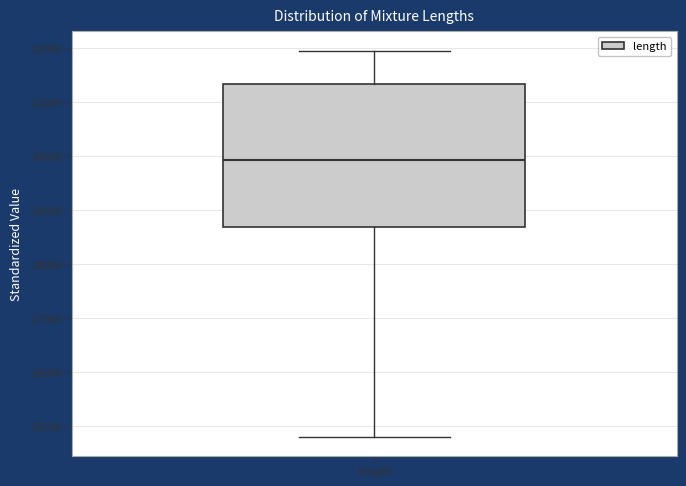

Where does the lower whisker of the box for length end on the y-axis? The values are not printed on the chart, so give them approximately, as read against the axis.

24800